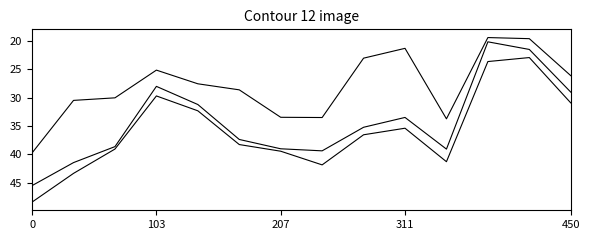

The value of Cmp at 0 is 59.9. True or false?

False